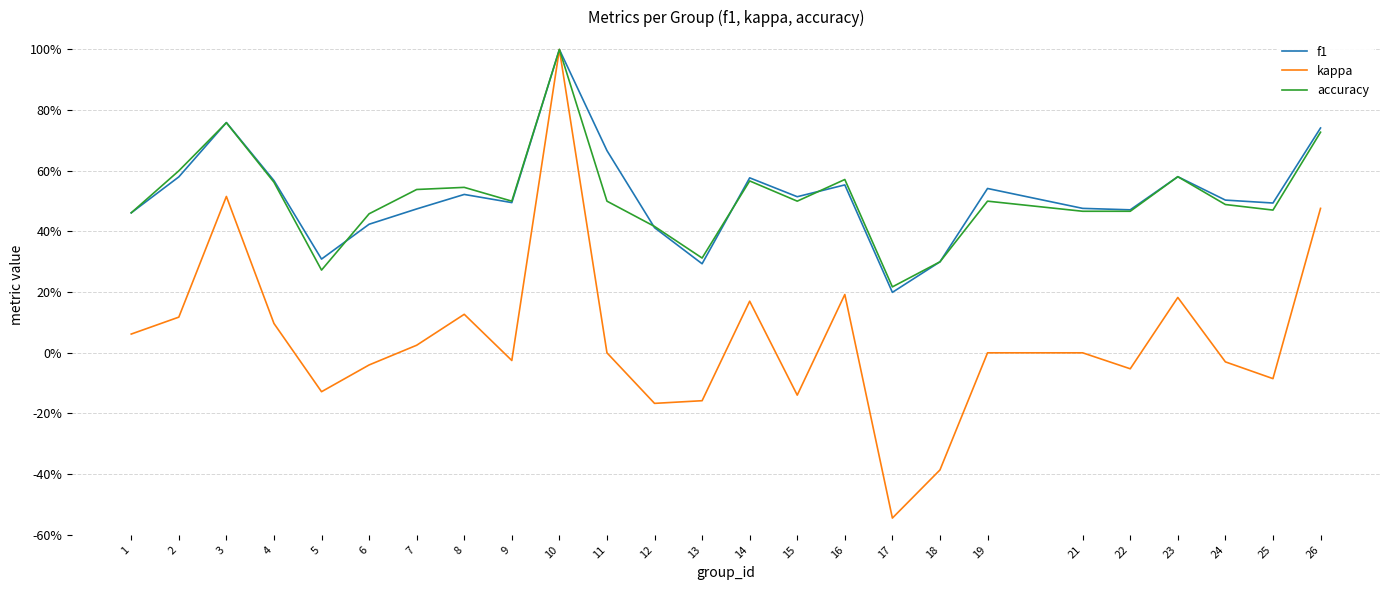

True or false: accuracy has a value of 0.5 at 21.

True